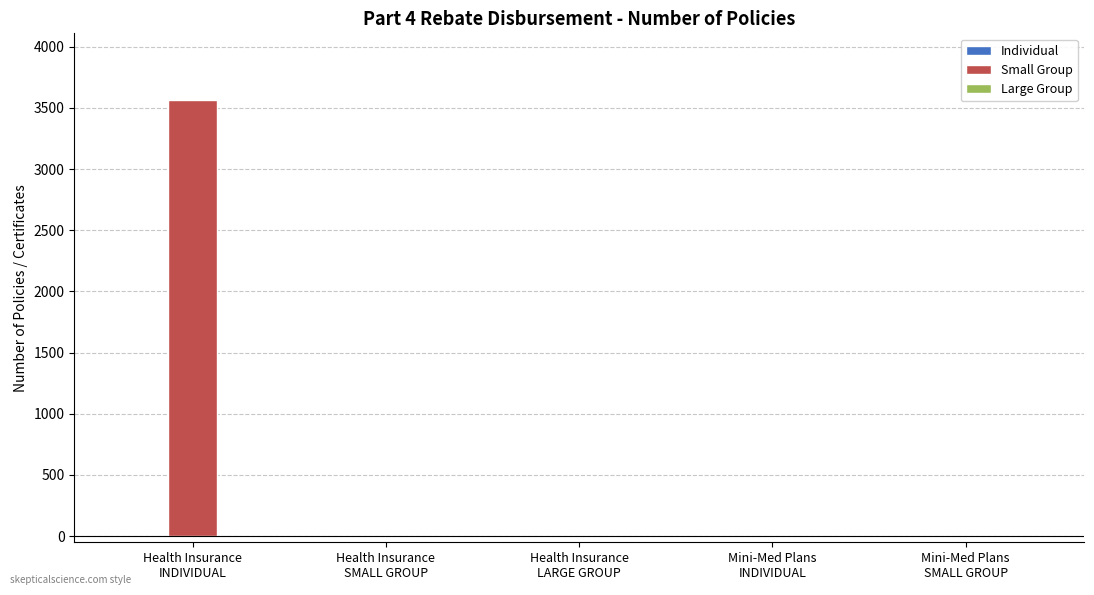

What is the maximum value for Small Group?

3564